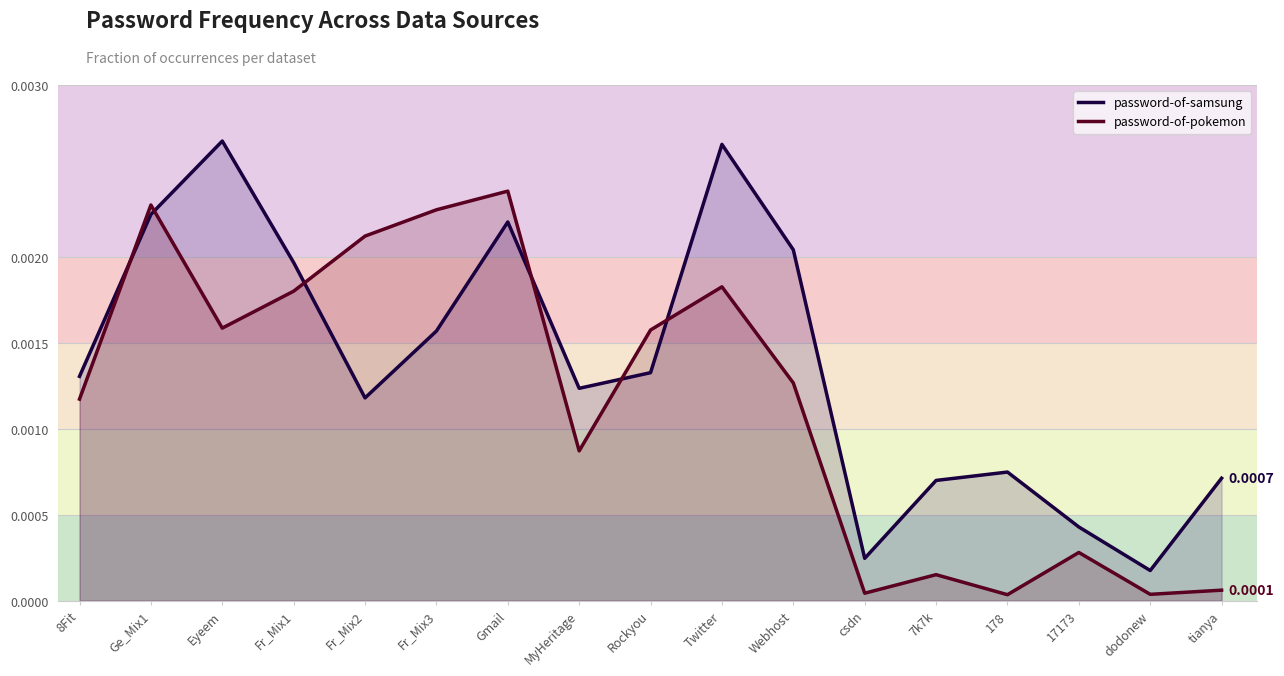

What position from the right is 178?

4